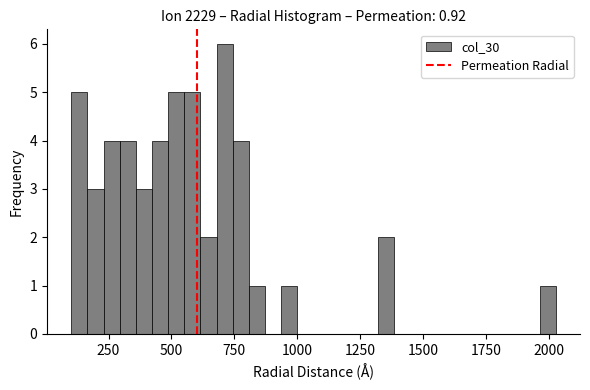

Around what value on the x-axis is the tallest bar? Give the approximate position of its centre, as read against the axis.

700